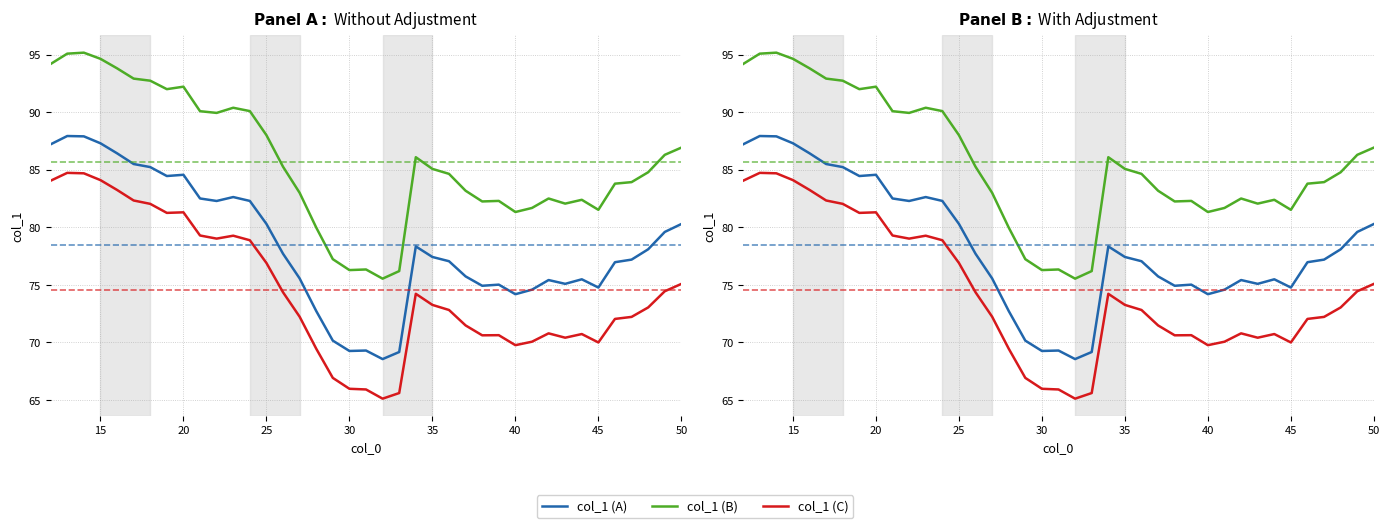

In col_1 (C), how many points are higher than both neighbors (excluding endpoints)?

7